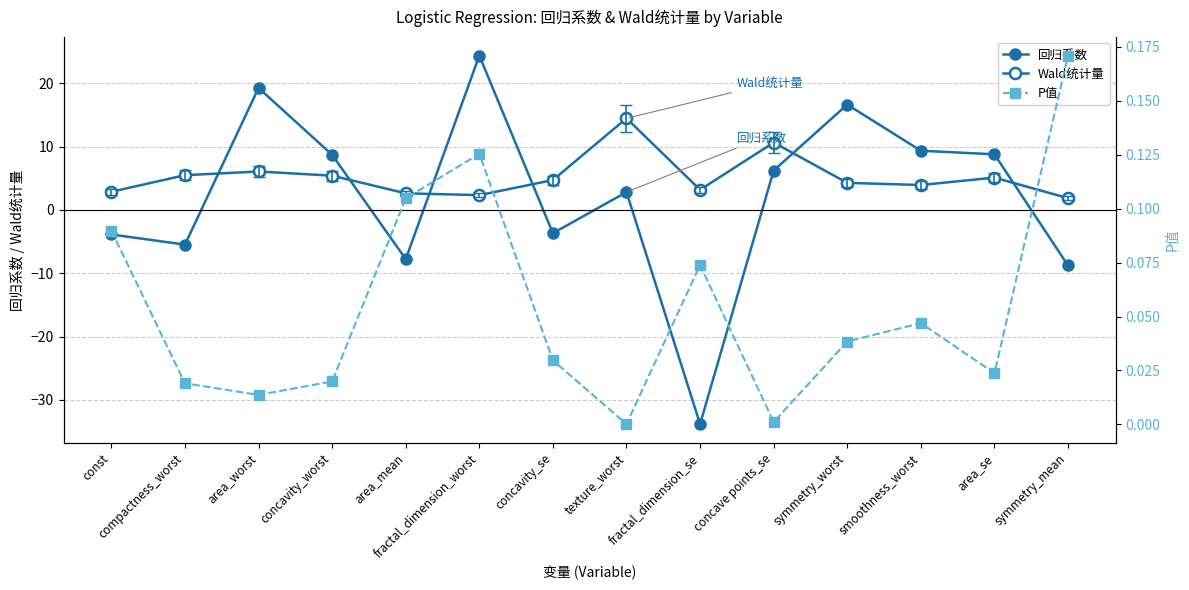

Where do Wald统计量 and 回归系数 first cross each other?

compactness_worst and area_worst